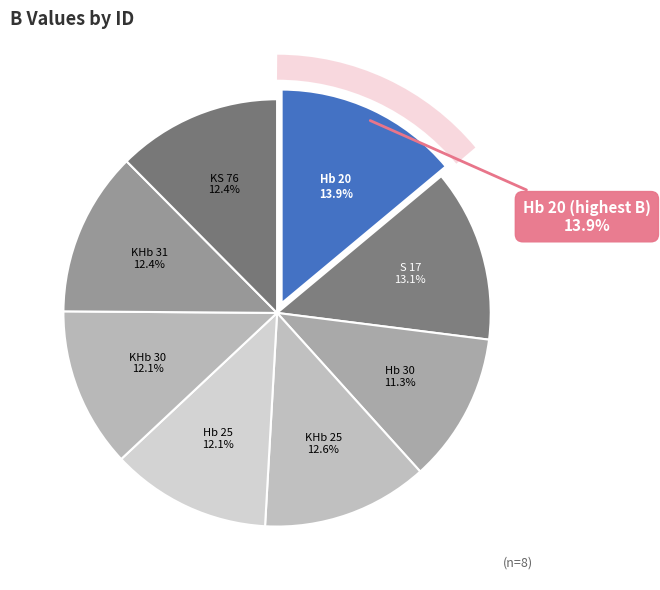

How many slices are in this pie chart?

8